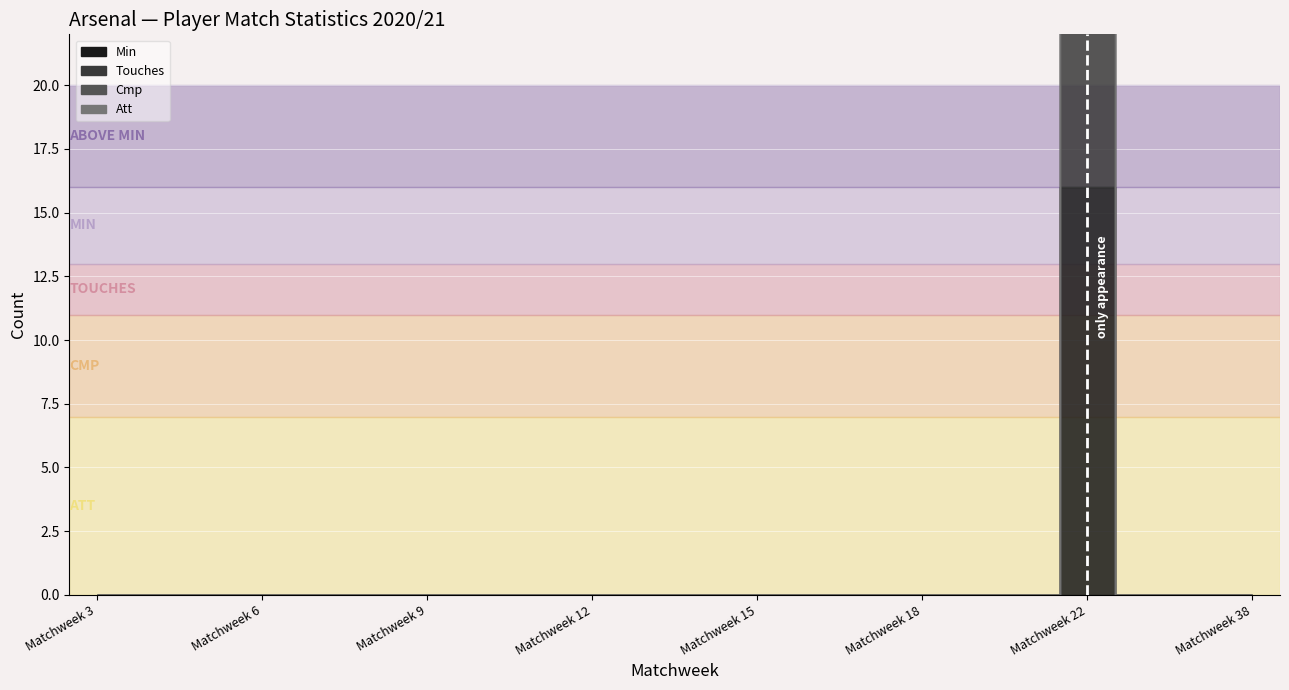

What are all the series names shown in the legend?

Min, Touches, Cmp, Att